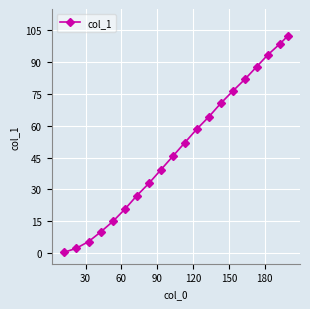

What is the value of the 6th point from the left?

20.7